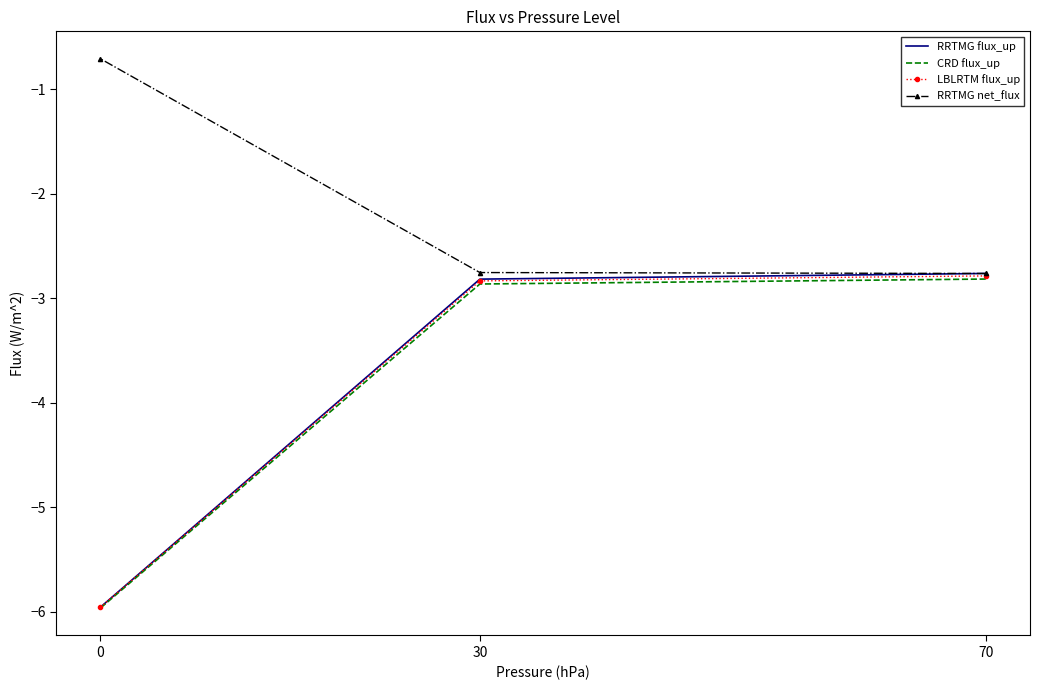

Where is LBLRTM flux_up nearest to the value -4?

30